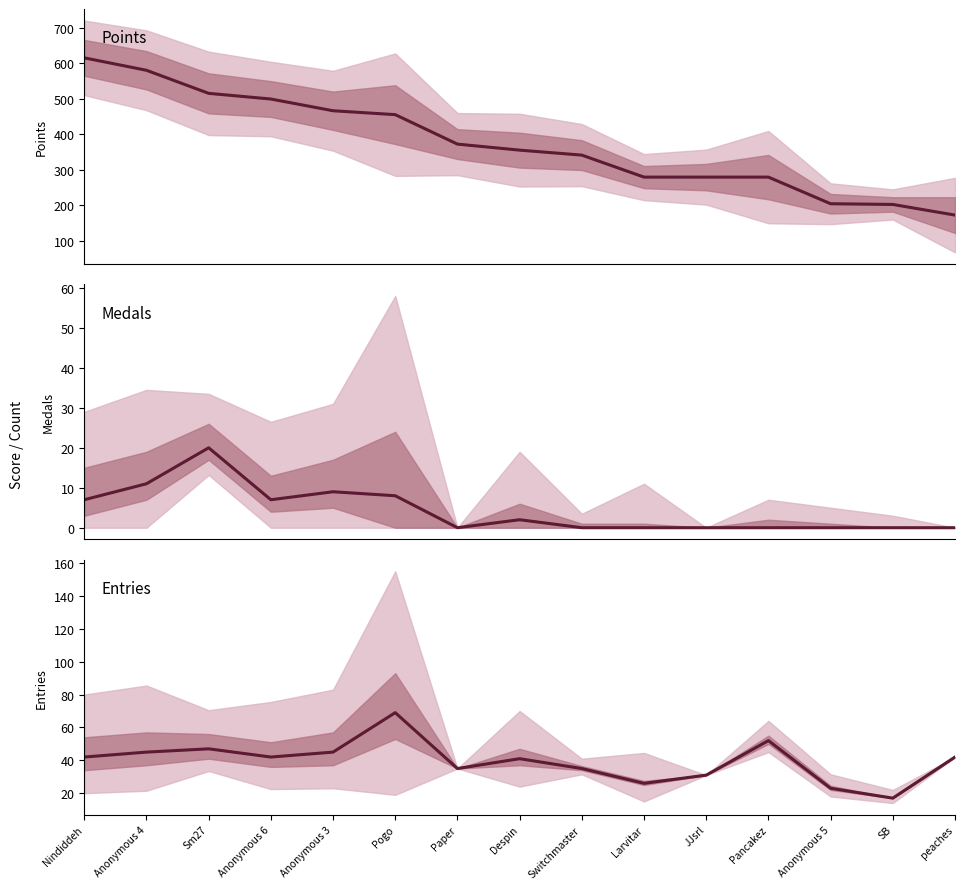

True or false: Medals and Points intersect in this chart.

False